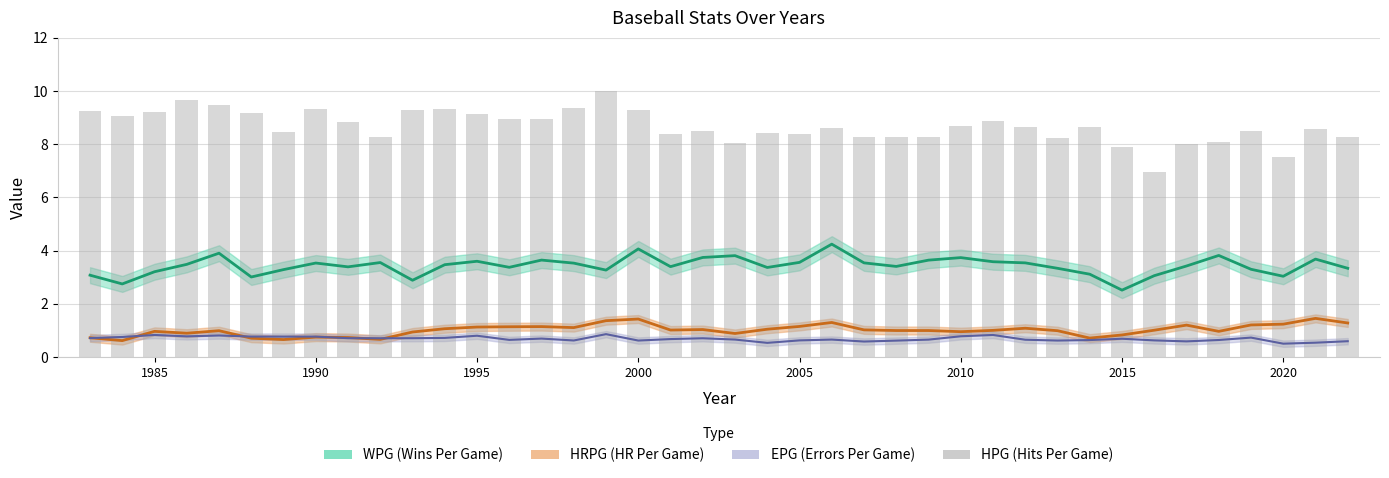

Reading left to right, extract all data points from this chart.

9.2	9.1	9.2	9.7	9.5	9.2	8.5	9.3	8.8	8.3	9.3	9.3	9.1	8.9	9.0	9.4	10.0	9.3	8.4	8.5	8.0	8.4	8.4	8.6	8.3	8.3	8.3	8.7	8.9	8.6	8.2	8.6	7.9	6.9	8.0	8.1	8.5	7.5	8.6	8.3